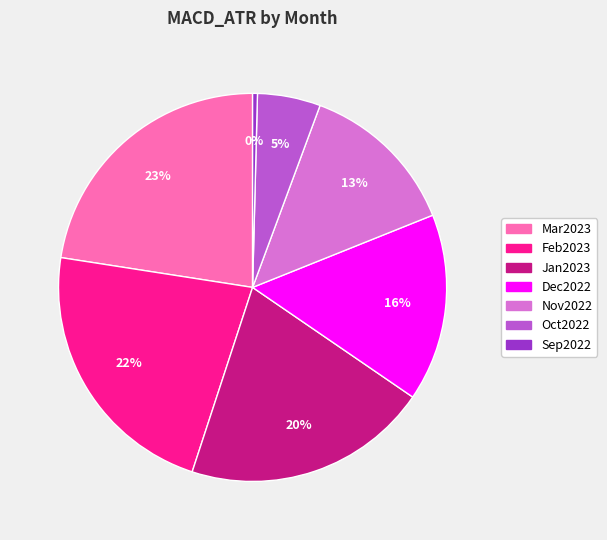

Which category has the smallest portion of the pie?

Sep2022